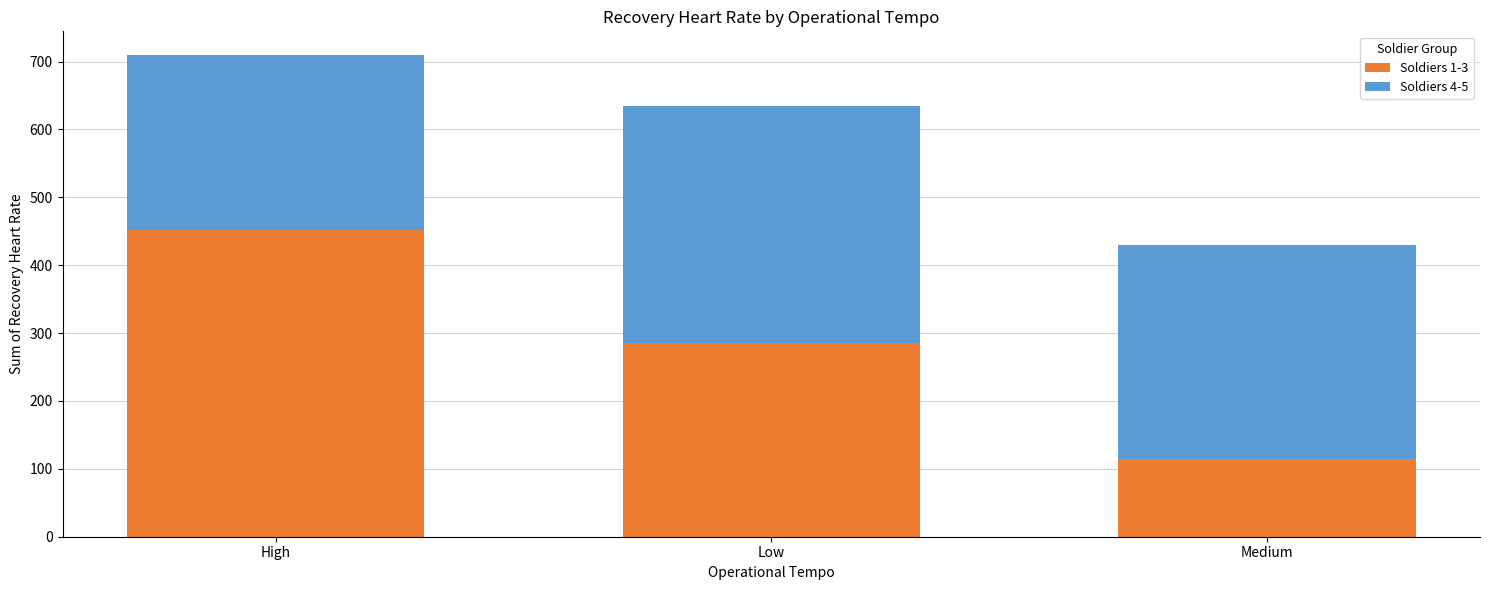

Count the number of categories in the chart.

3